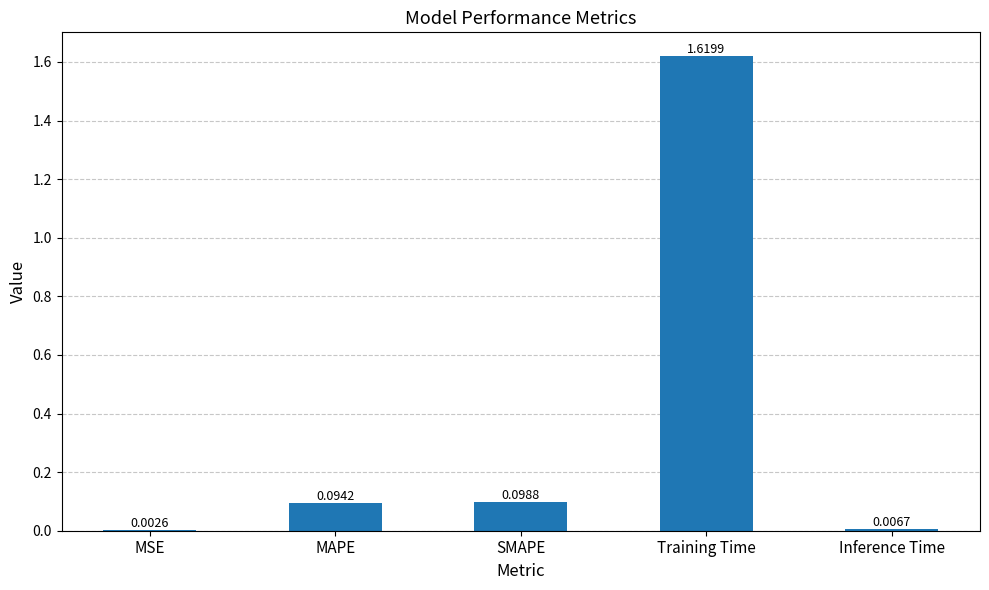

What is the change in value from Training Time to Inference Time?

-1.6